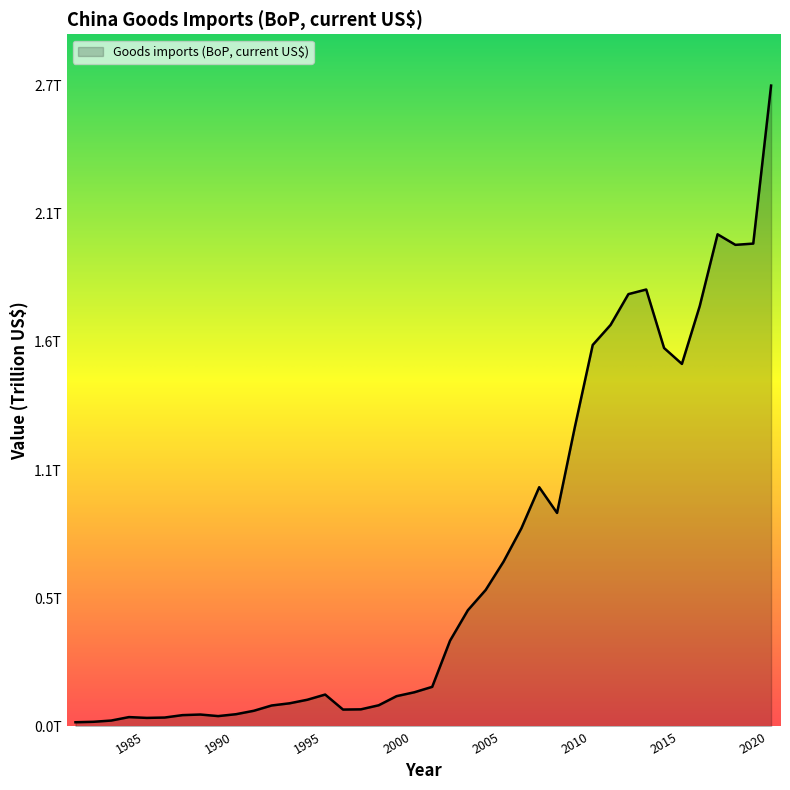

How many points are lower than both their immediate neighbors (excluding endpoints)?

6